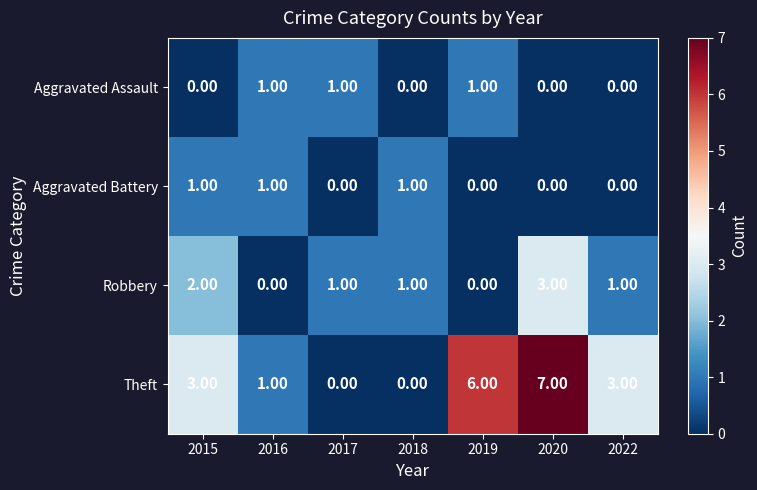

What is the total value across all series at 2019?

7